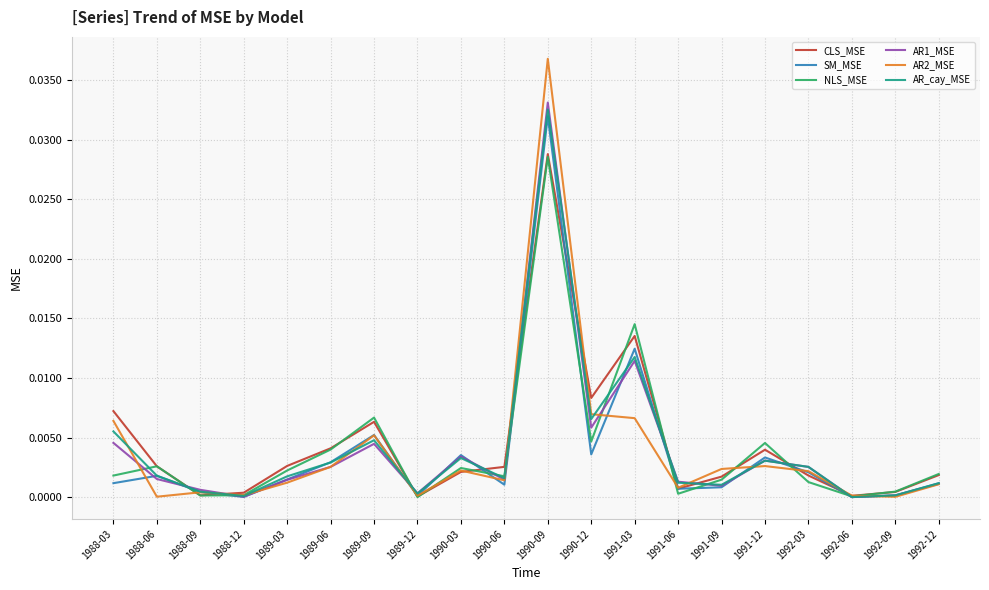

Between 1990-03 and 1990-06, which series saw the biggest shift?

SM_MSE